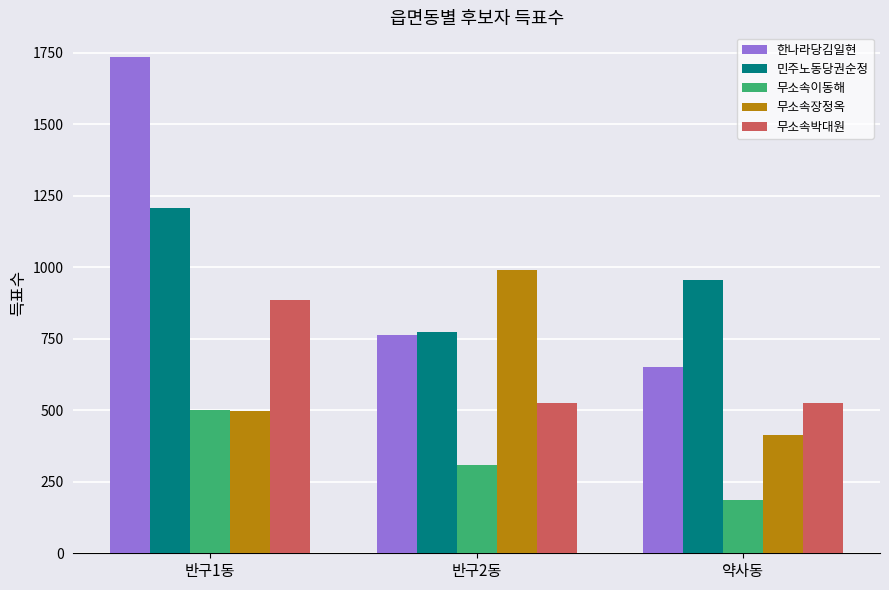

List the labels in order of 무소속장정옥 value, smallest first.

약사동, 반구1동, 반구2동